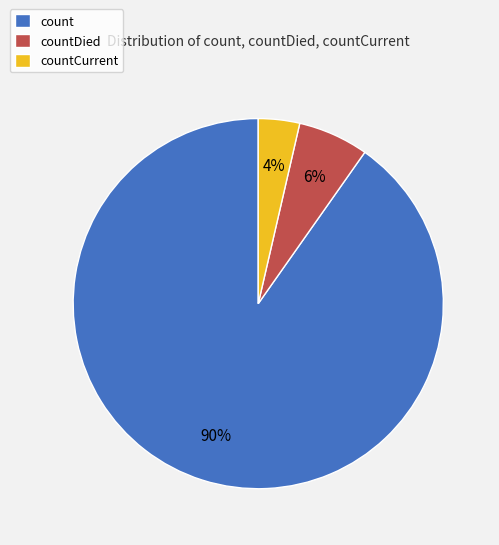

Is the sum of count and countCurrent greater than half?

Yes